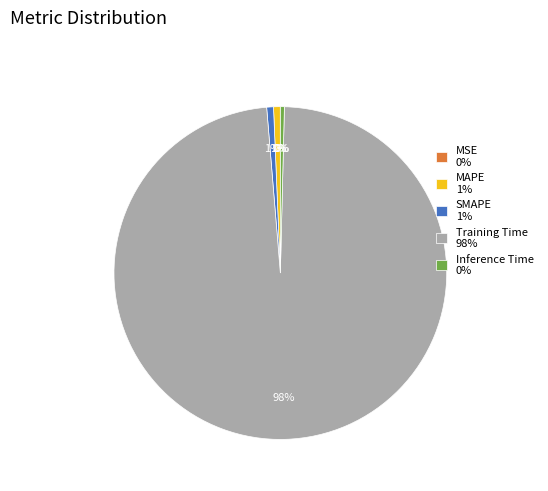

What percentage is the SMAPE slice, to the nearest percent?

1%